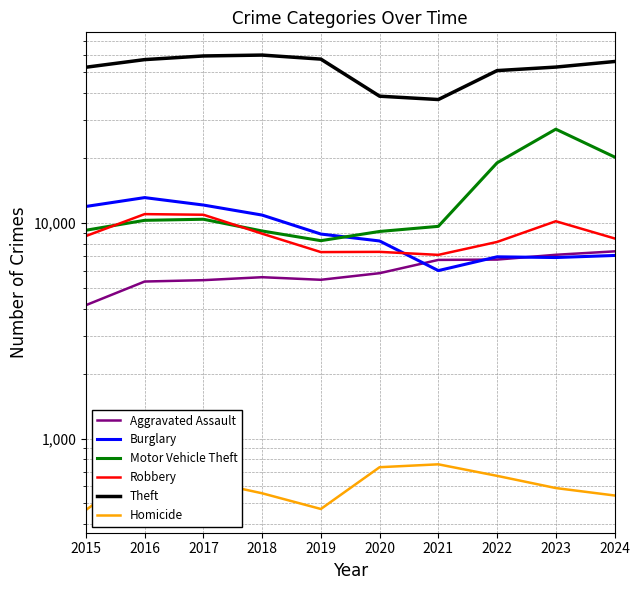

At which category does Motor Vehicle Theft reach its first local valley?

2019